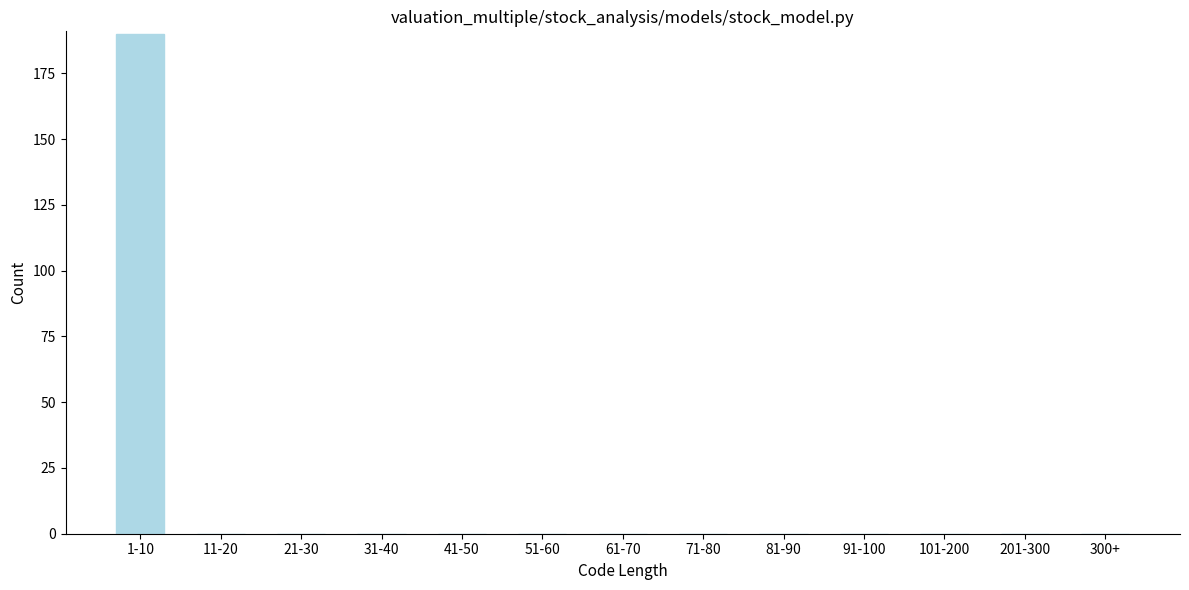

Reading right to left, list all the values displayed in this chart.

300+=0	201-300=0	101-200=0	91-100=0	81-90=0	71-80=0	61-70=0	51-60=0	41-50=0	31-40=0	21-30=0	11-20=0	1-10=190